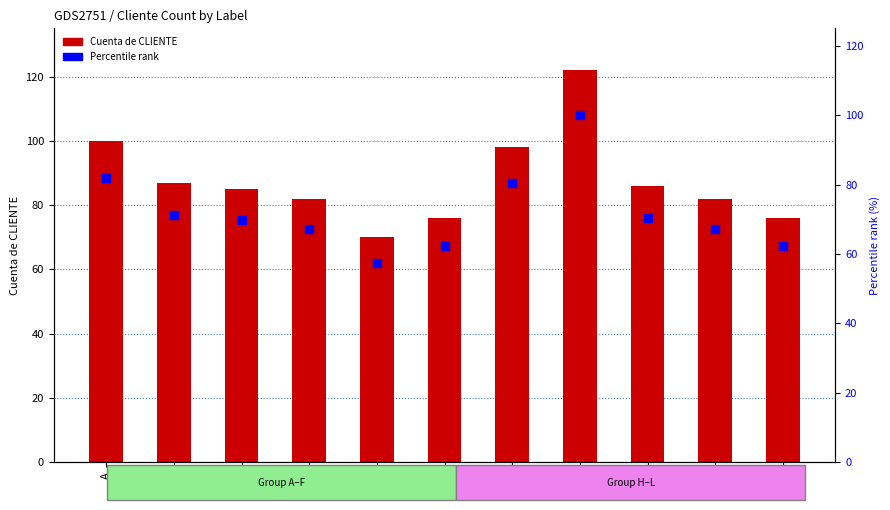

Is the value of Percentile rank at L greater than the value of Cuenta de CLIENTE at D?

No